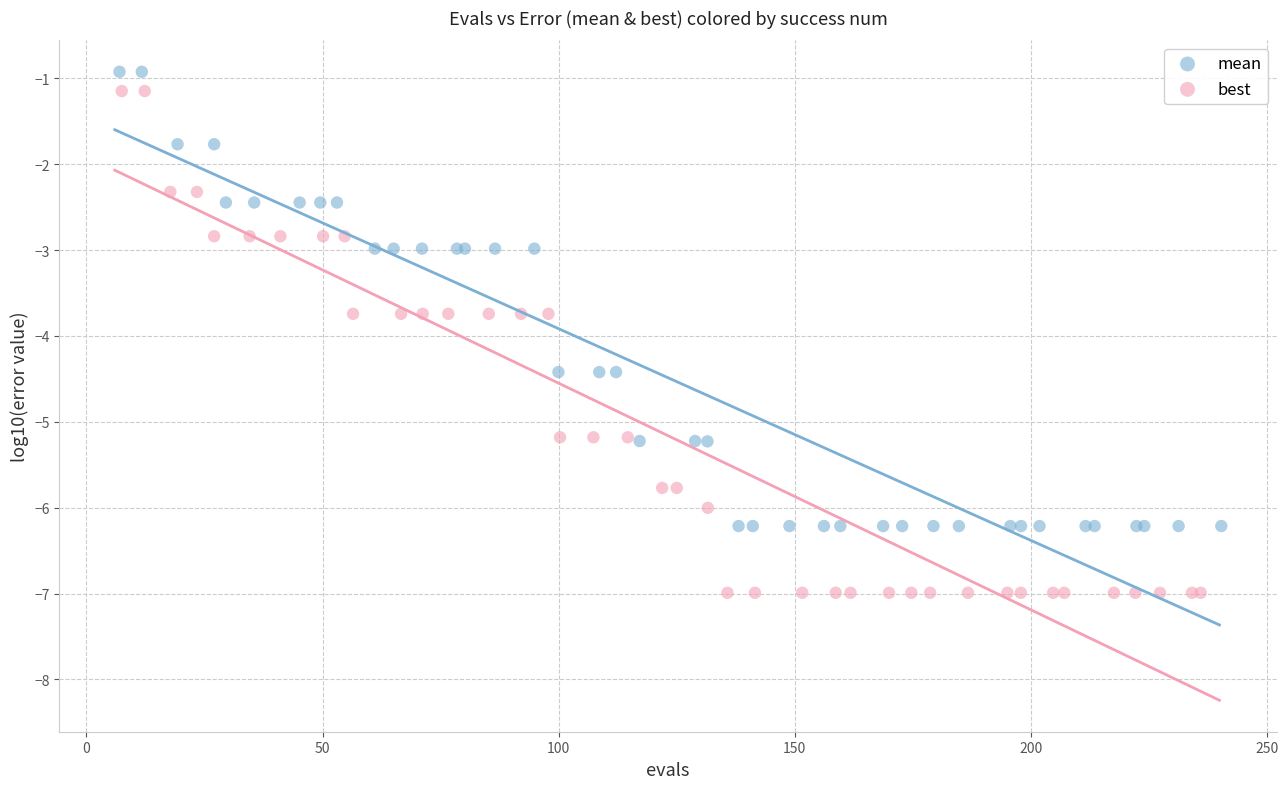

Which series reaches the minimum Y coordinate?

best